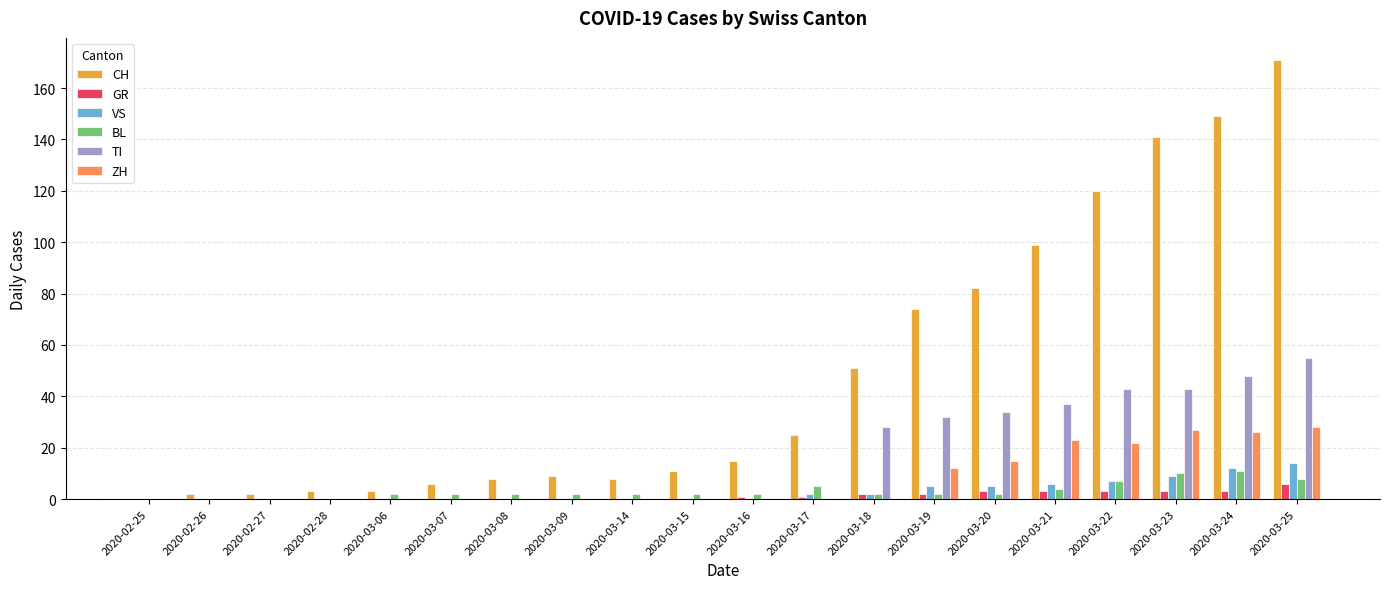

Is the value of CH at 2020-03-14 greater than the value of TI at 2020-02-26?

Yes